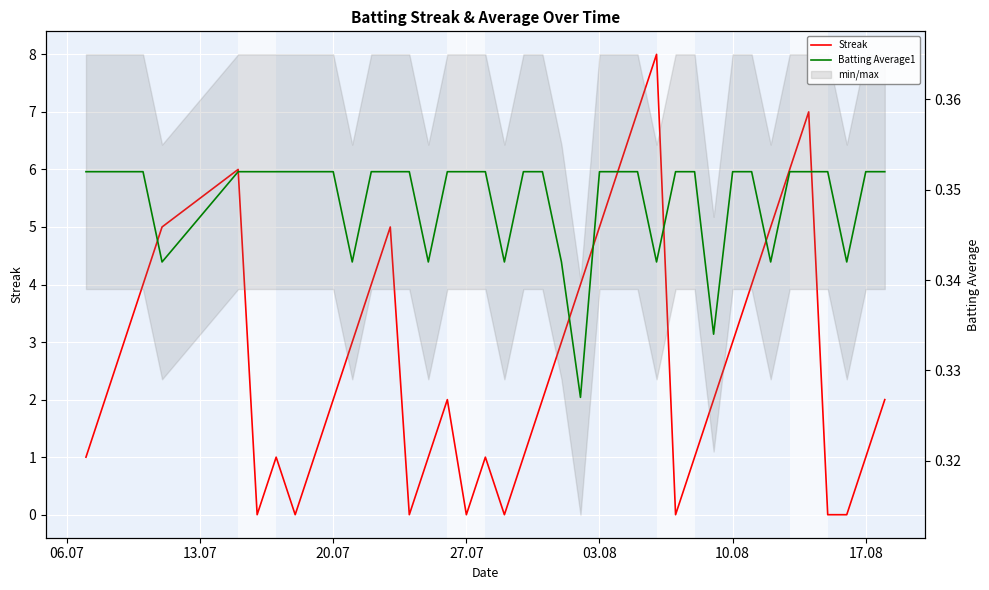

What is the value of the Streak point at the 3rd from the left?

3.0